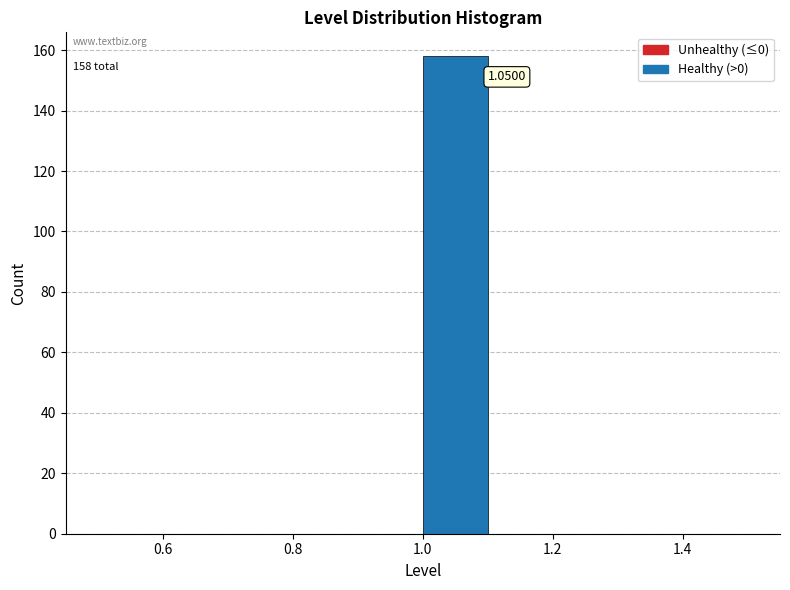

Over which range of the x-axis is the bar tallest?

1.0 to 1.1